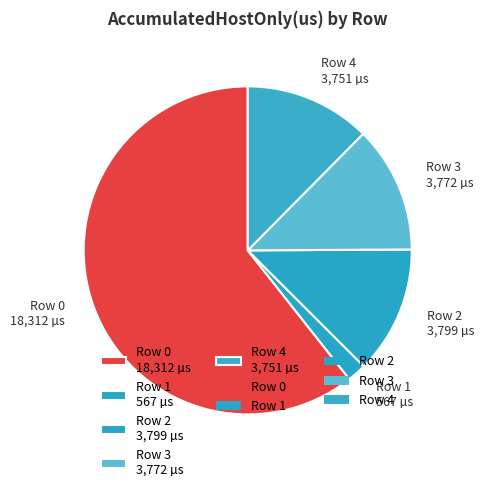

Does any single category account for the majority?

Yes